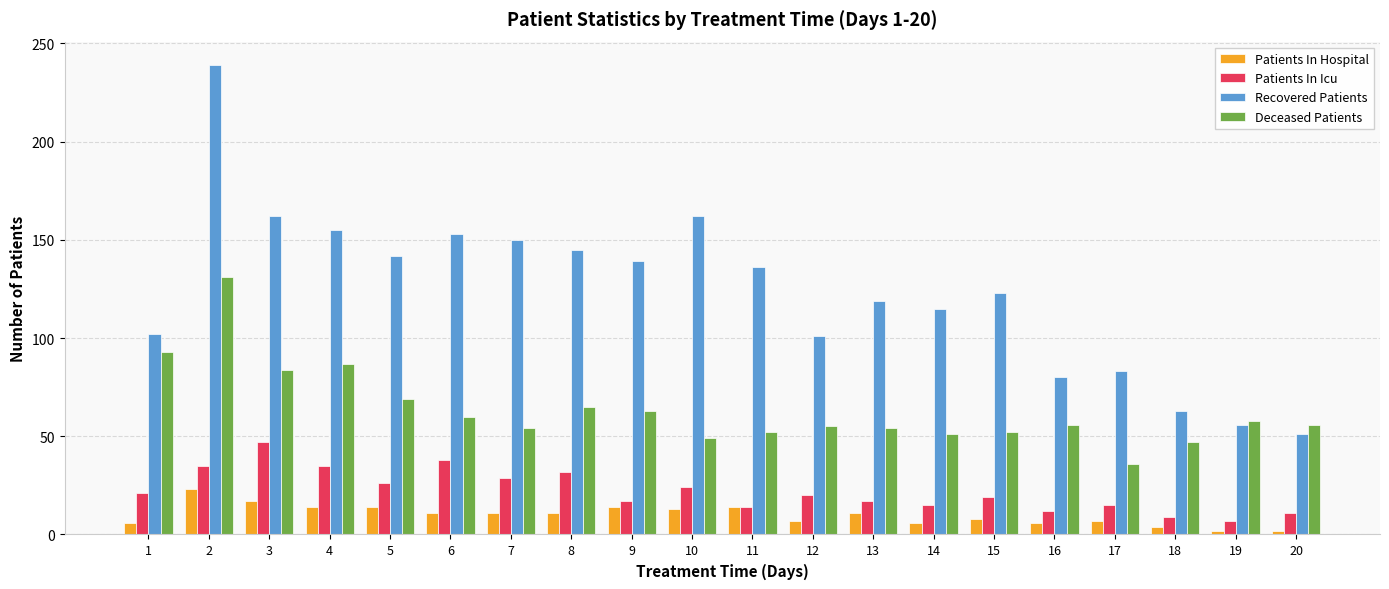

What is the sum of all Recovered Patients values?

2476